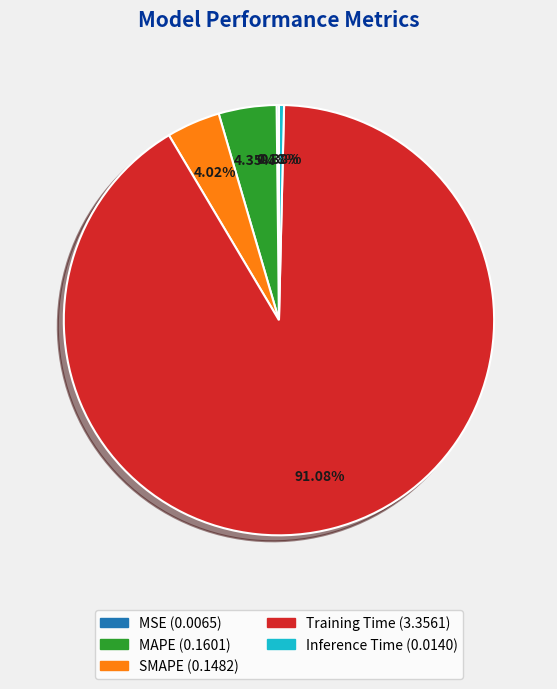

What is the largest slice in the pie chart?

Training Time